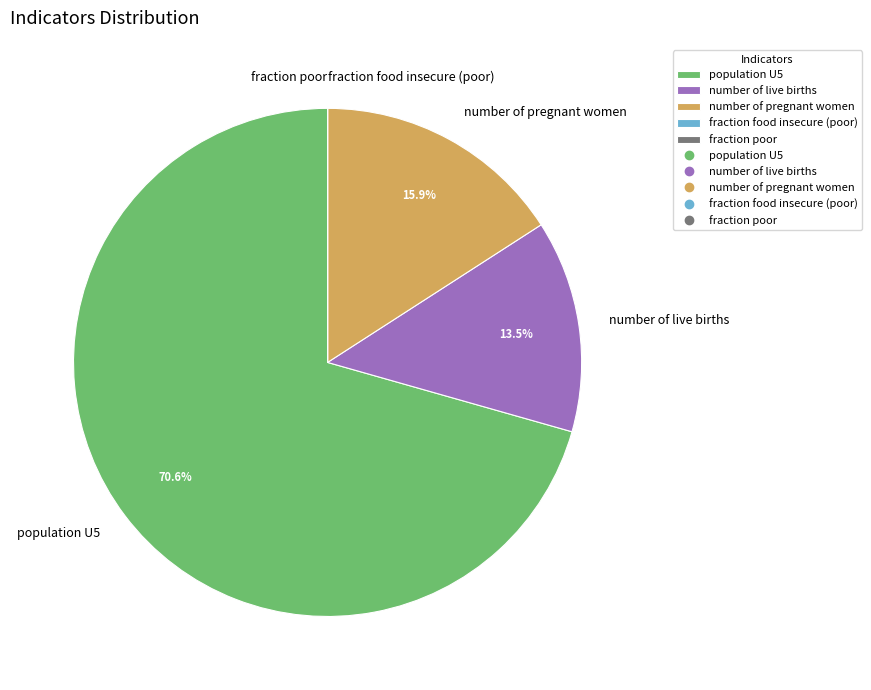

What portion of the pie excludes population U5?

29.4%